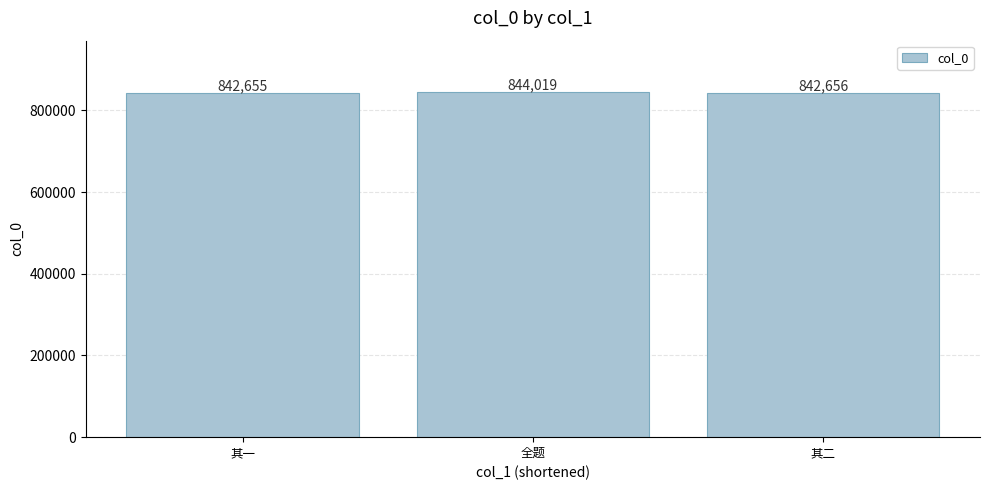

Approximately how many times larger is the value at 其二 compared to 其一?

1.0